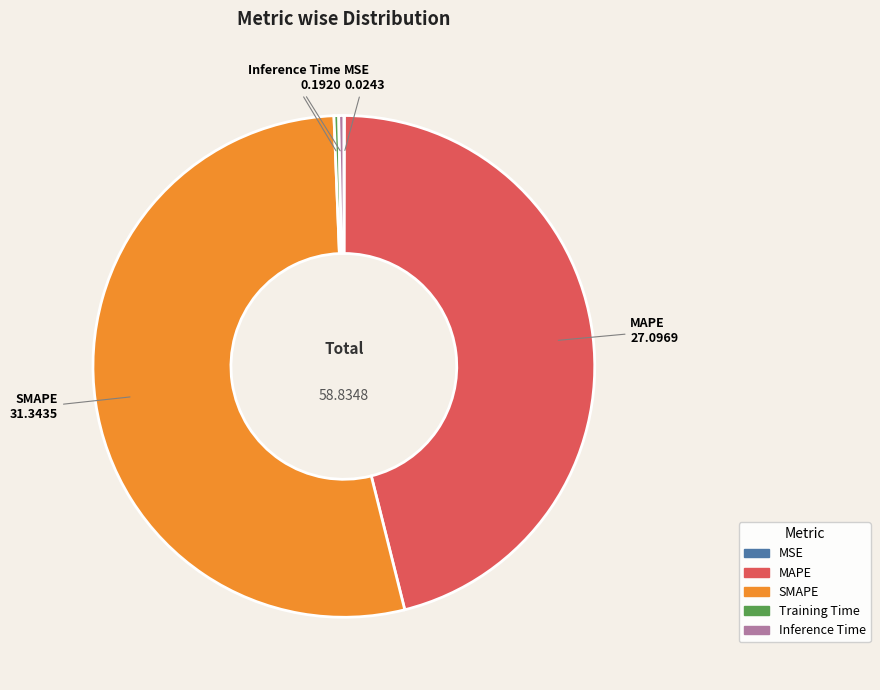

What is the largest slice in the pie chart?

SMAPE